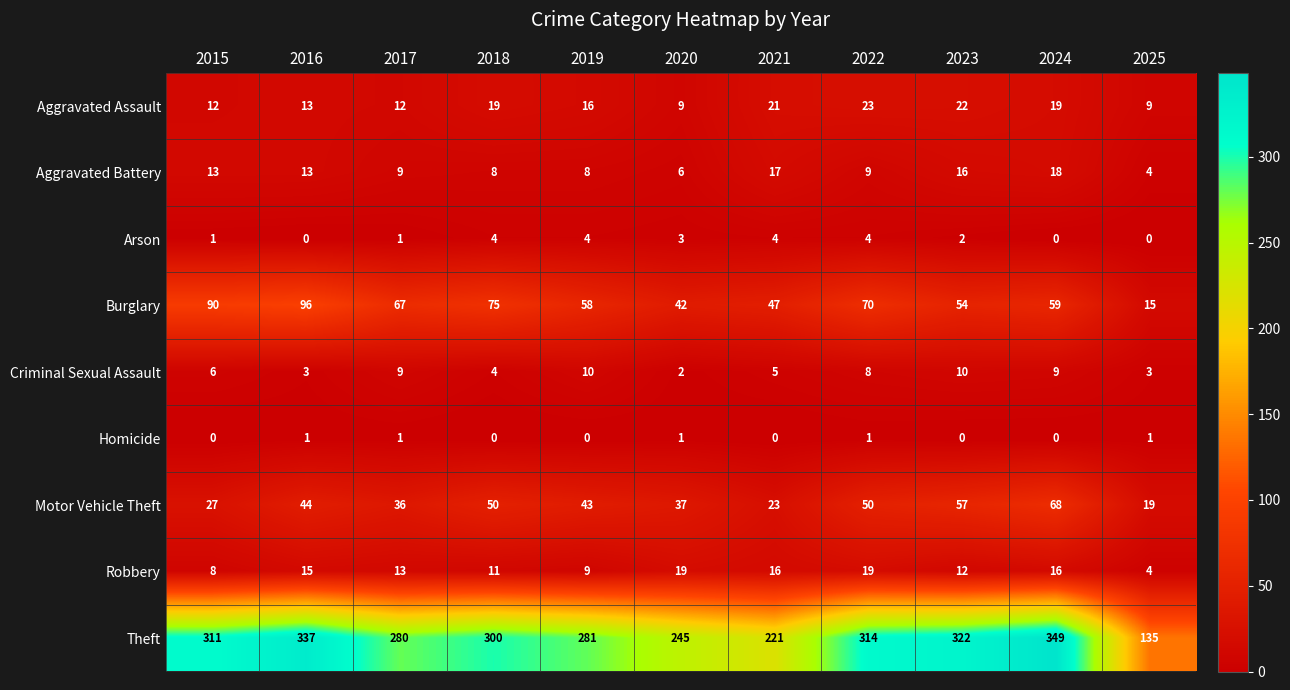

What is the difference between the maximum and minimum values in the Aggravated Assault series?

14